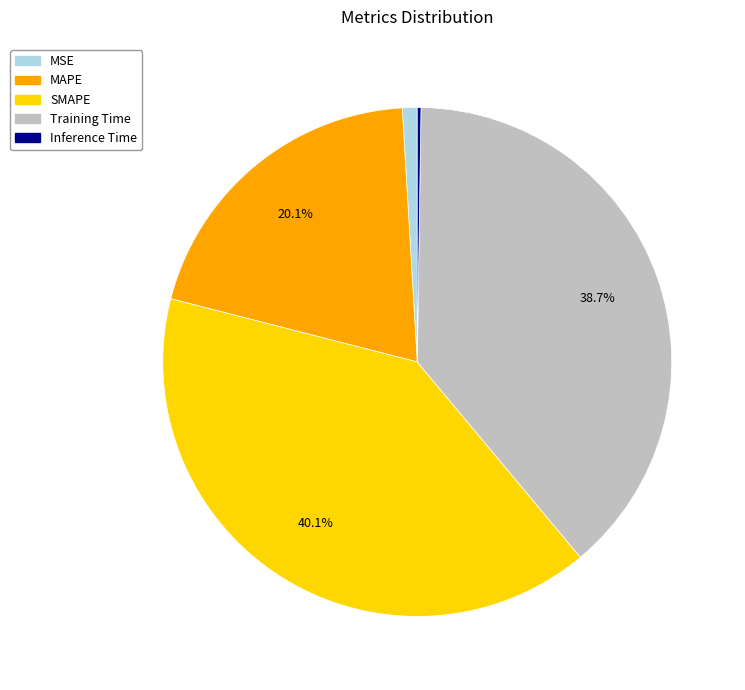

Is there any slice that represents more than half of the pie?

No